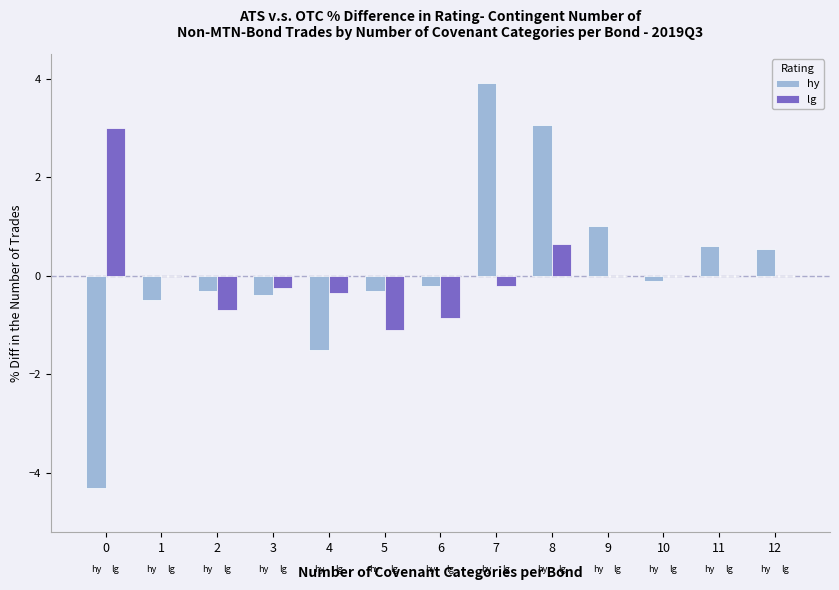

What is the sum of the lg values at 1 and 4?

-0.3